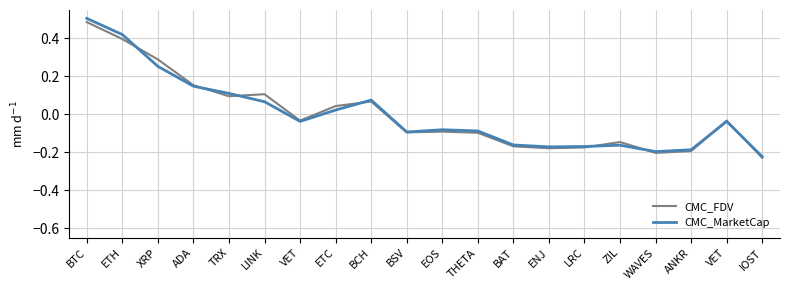

Does the chart have visible grid lines?

Yes